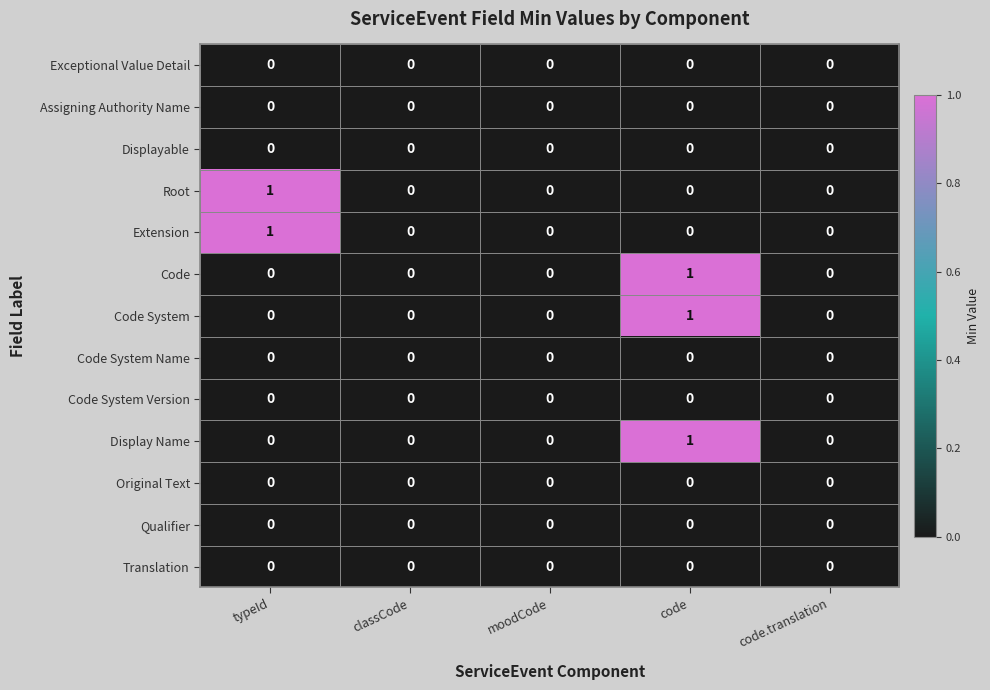

At which category is the sum across all series the highest?

code